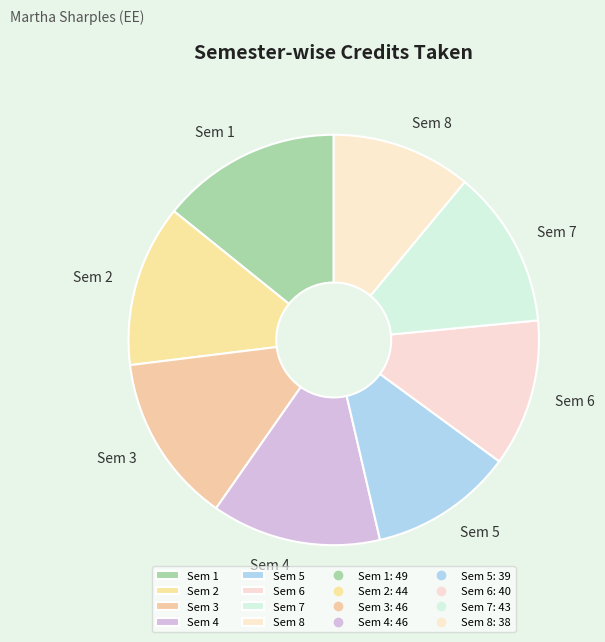

How many segments does this pie chart have?

8